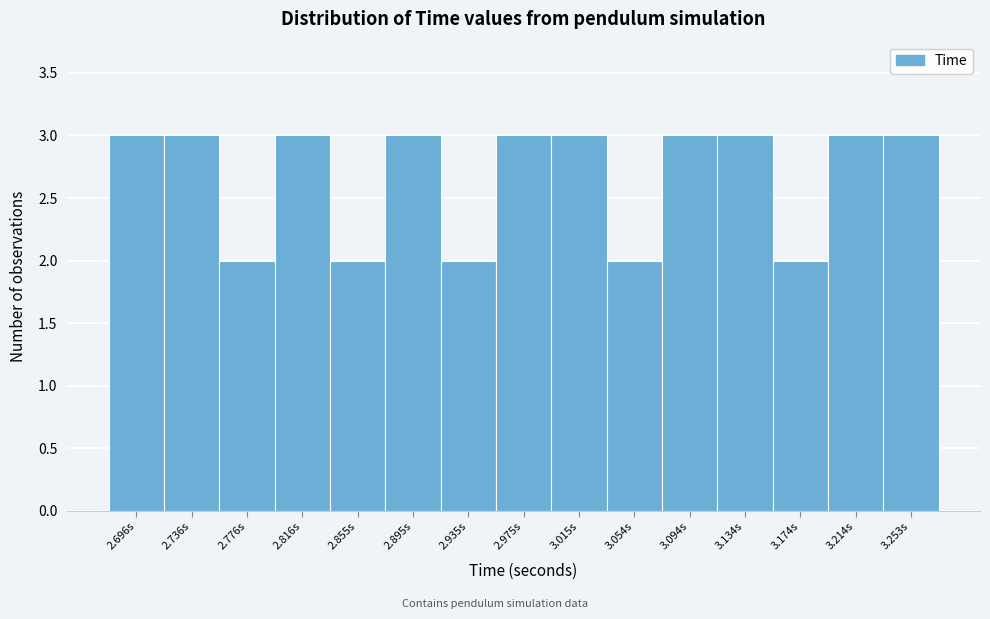

How tall is the bar that spans 2.715 to 2.755 on the x-axis? Neither the bar edges nor the heights are printed on the chart, so give them approximately, as read against the axes.

3